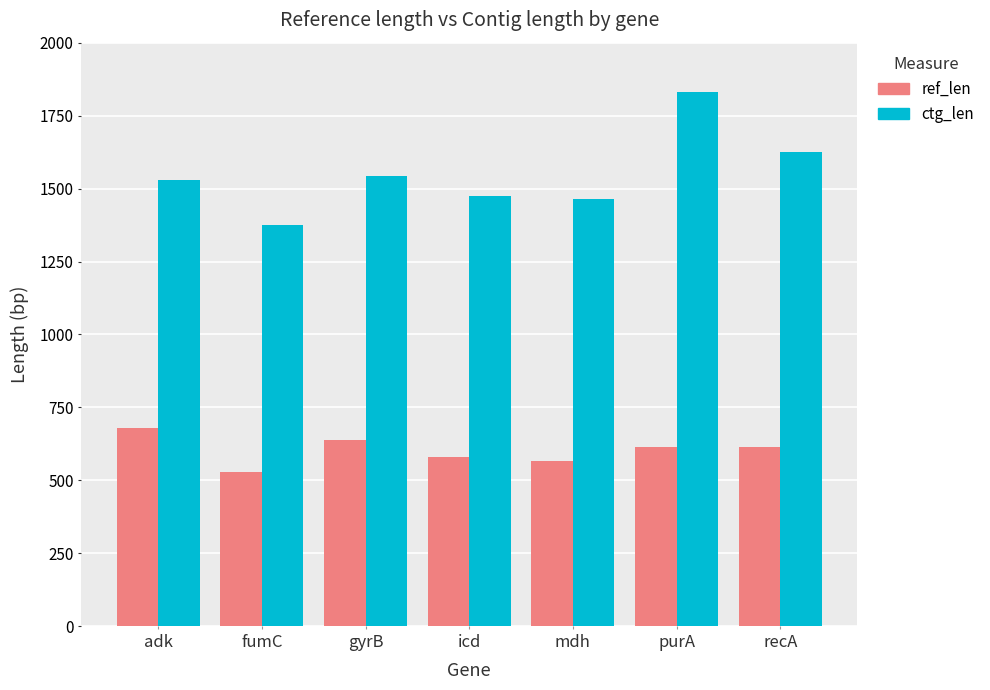

How many bars are there in each group?

2